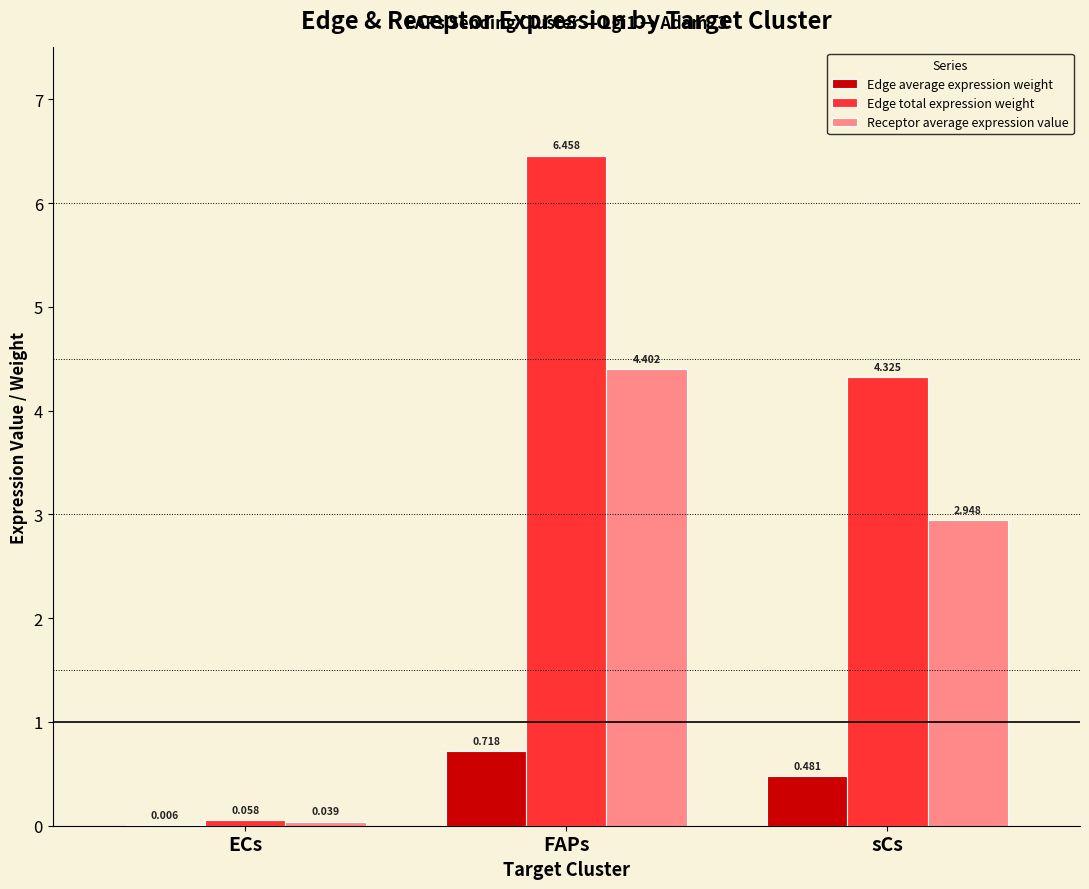

What is the sum of all Receptor average expression value values?

7.4